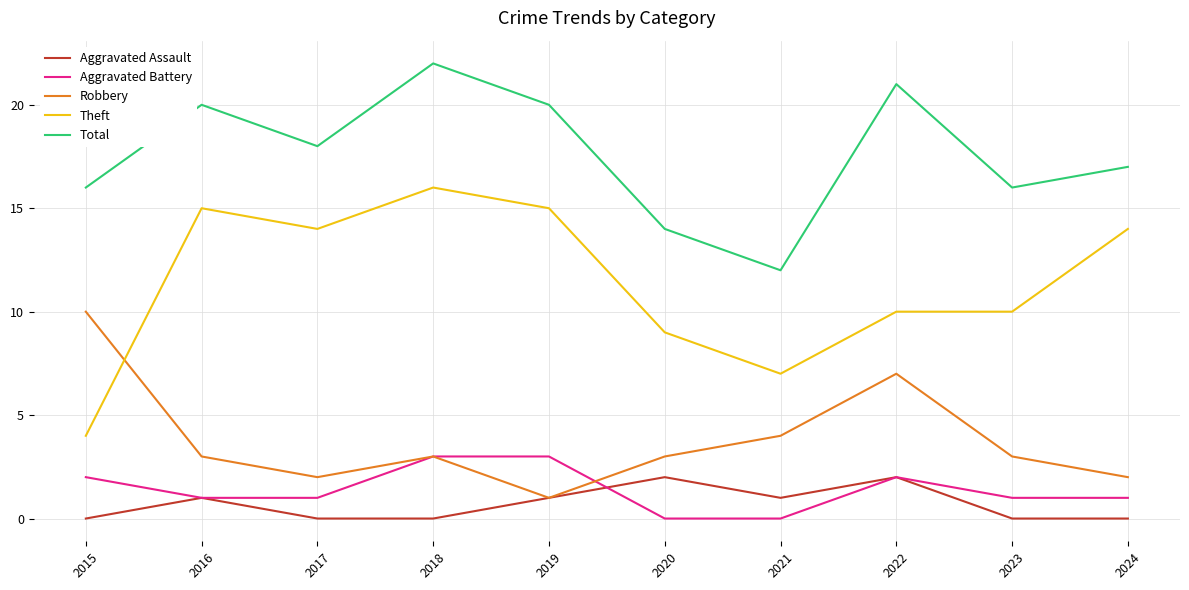

Which category has the highest value in the Theft series?

2018